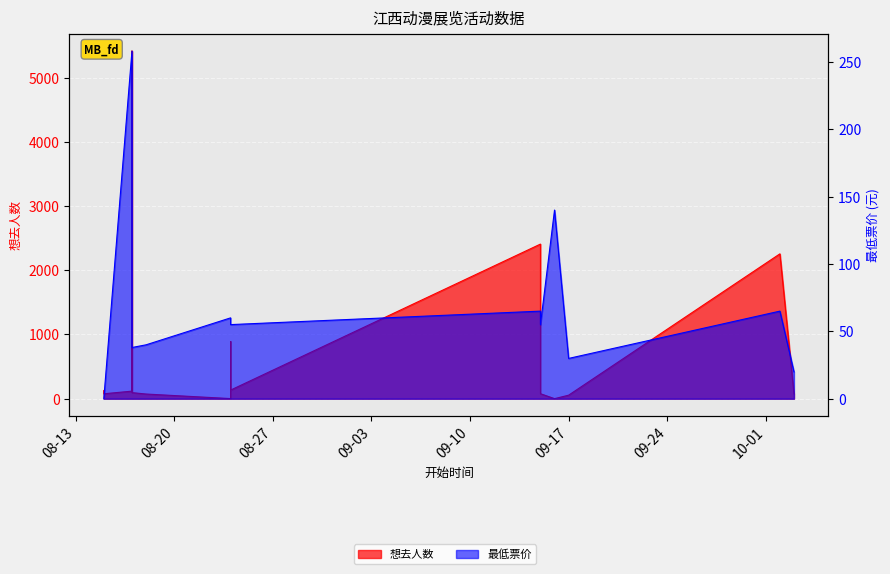

How many distinct data groups are displayed?

2